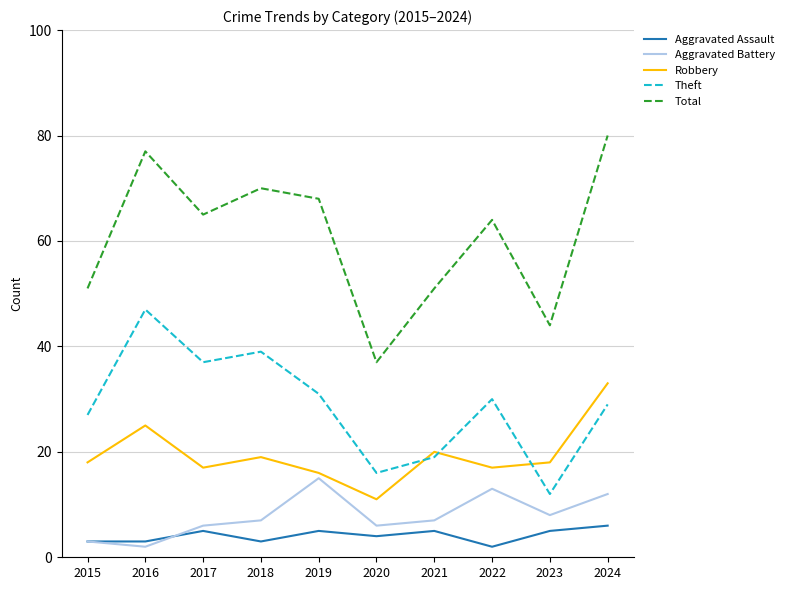

Where is the first local minimum for Total?

2017